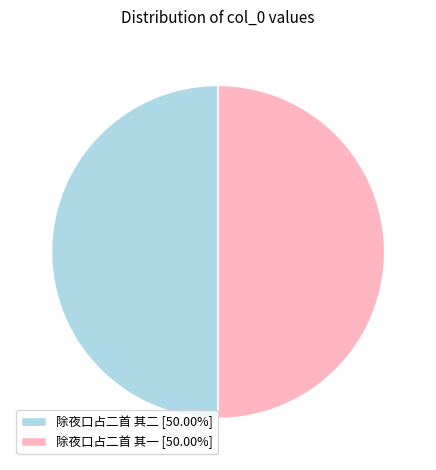

What is the ratio of the value at 除夜口占二首 其一 [50.00%] to the value at 除夜口占二首 其二 [50.00%]?

1.0